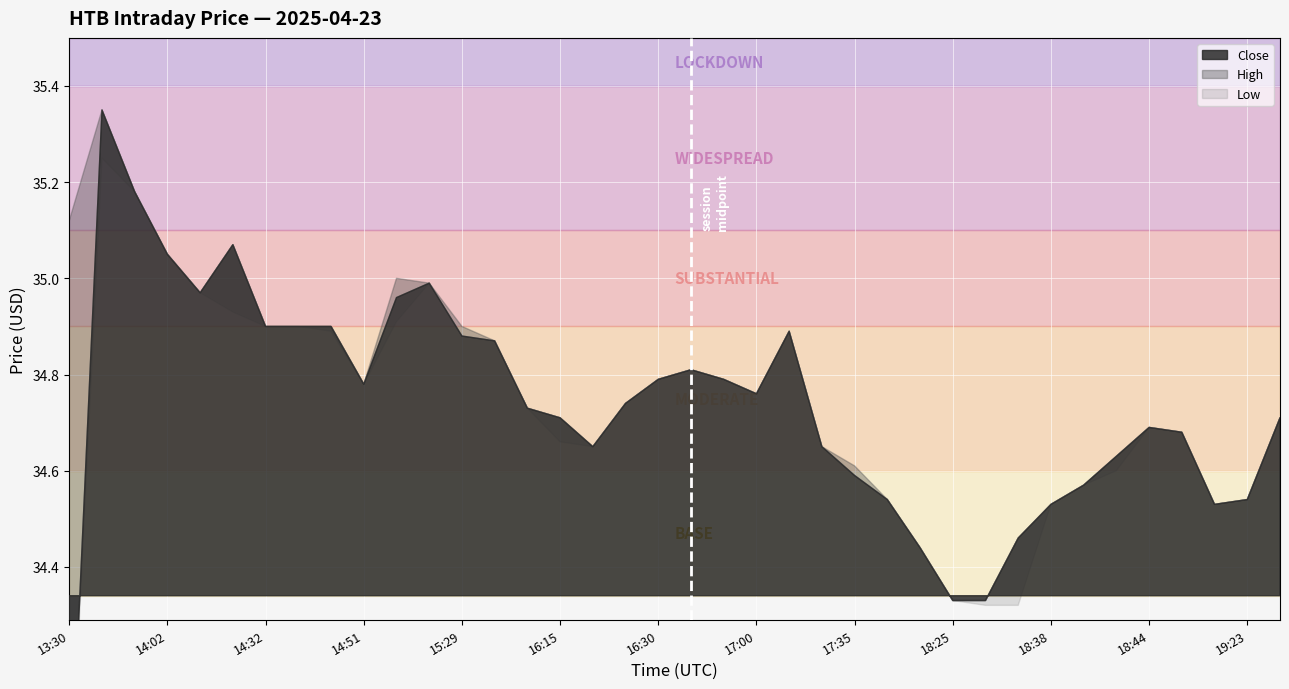

Rank the series by their average value, from highest to lowest.

High, Close, Low